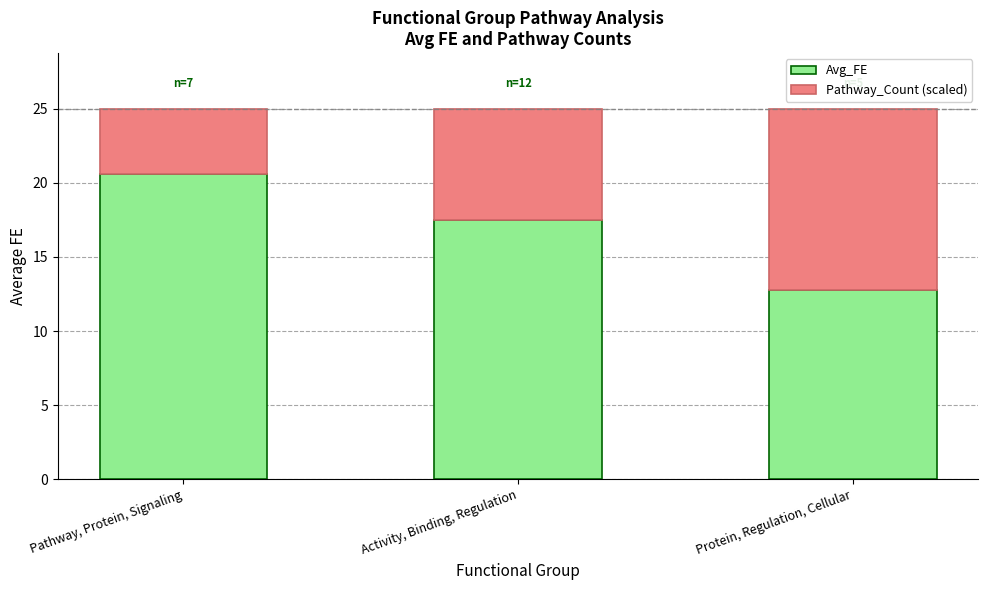

Reading right to left, list the values for the Avg_FE series.

Protein, Regulation, Cellular=12.7	Activity, Binding, Regulation=17.5	Pathway, Protein, Signaling=20.6